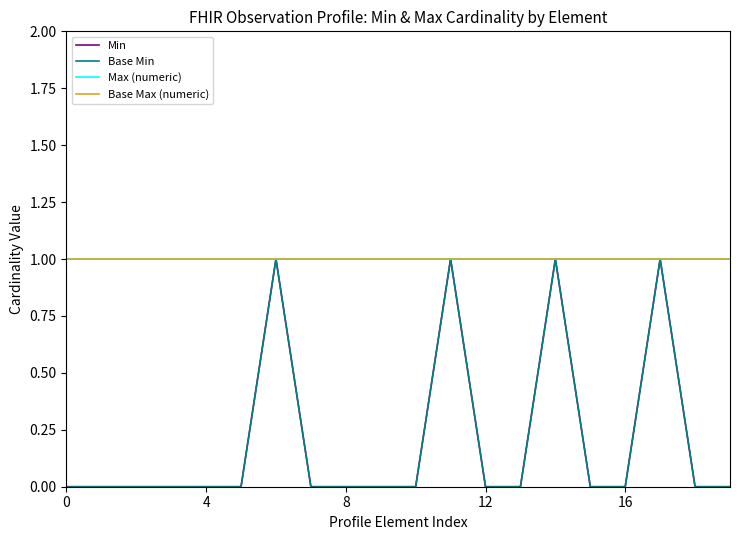

Rank the series by their maximum value, from lowest to highest.

Min, Base Min, Max (numeric), Base Max (numeric)